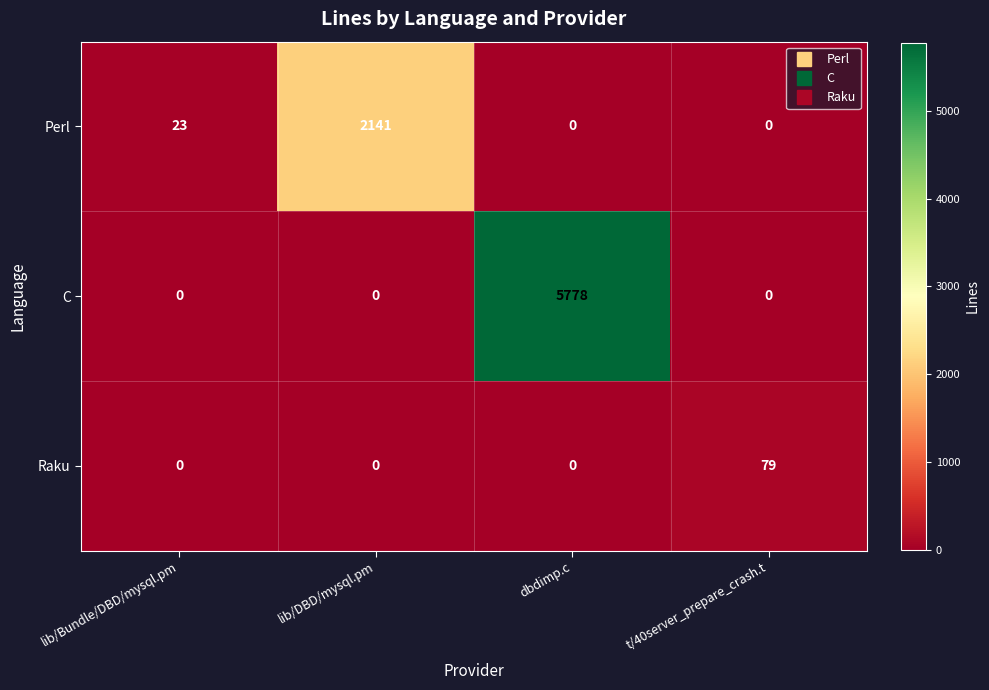

Rank the series by their maximum value, from highest to lowest.

C, Perl, Raku